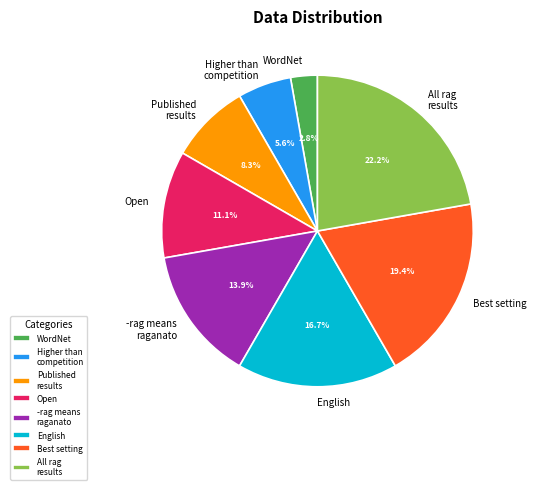

Does WordNet represent more than half of the total?

No